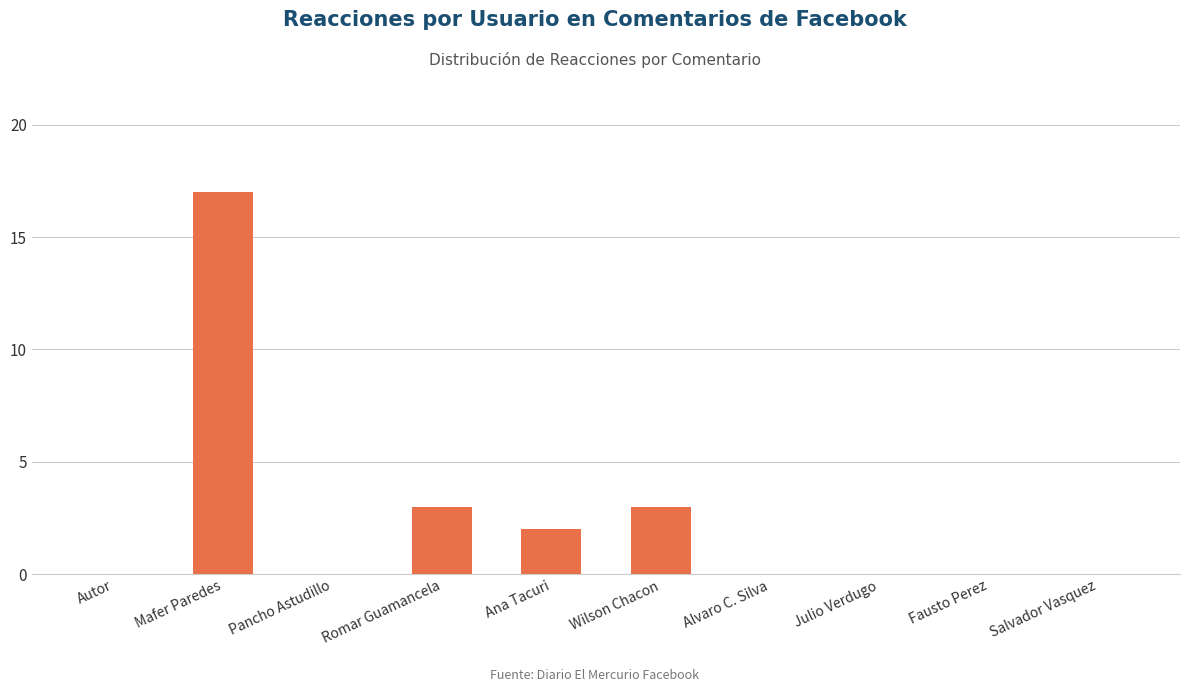

What is the greatest value displayed?

17